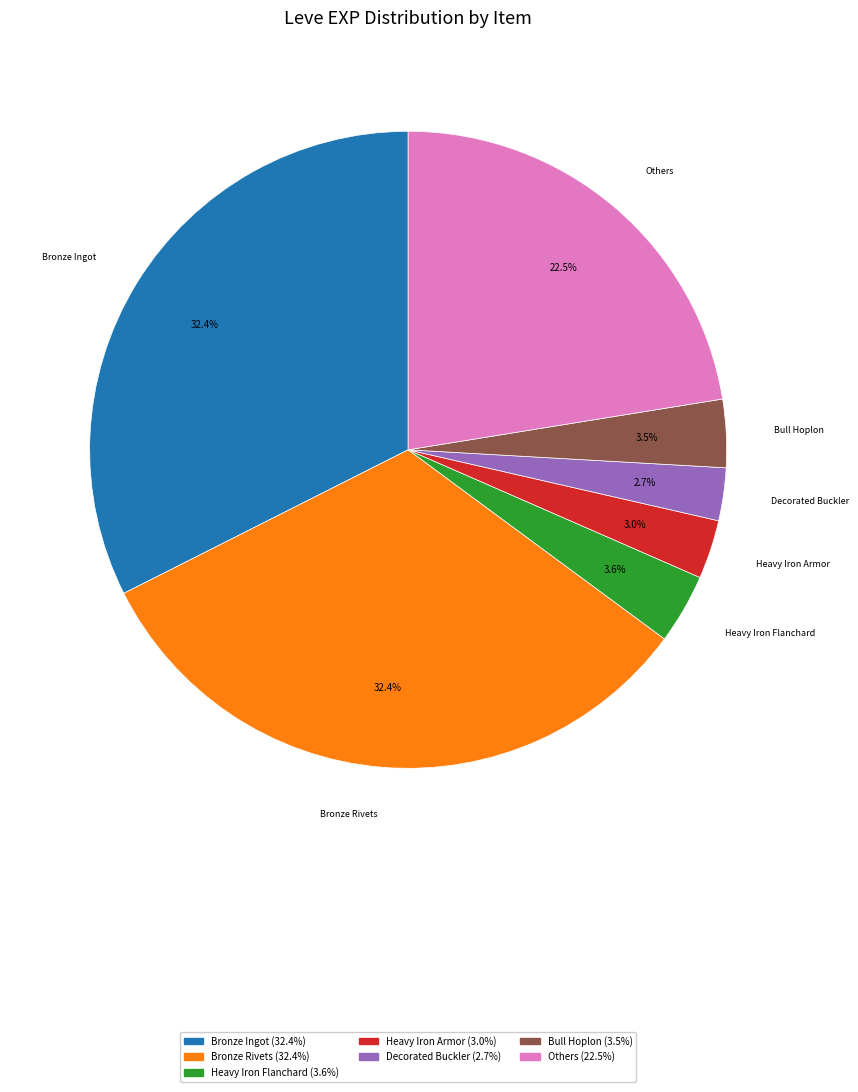

Does any single category account for the majority?

No